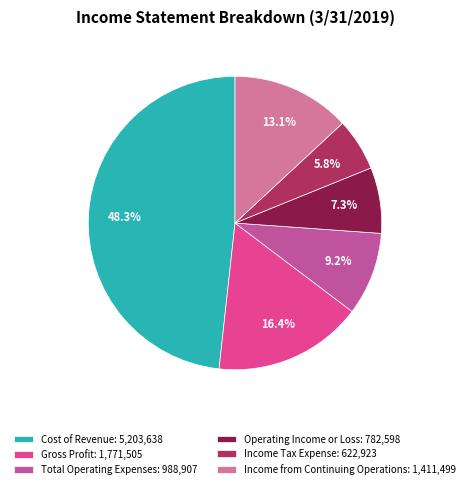

What is the smallest slice in the pie chart?

Income Tax Expense